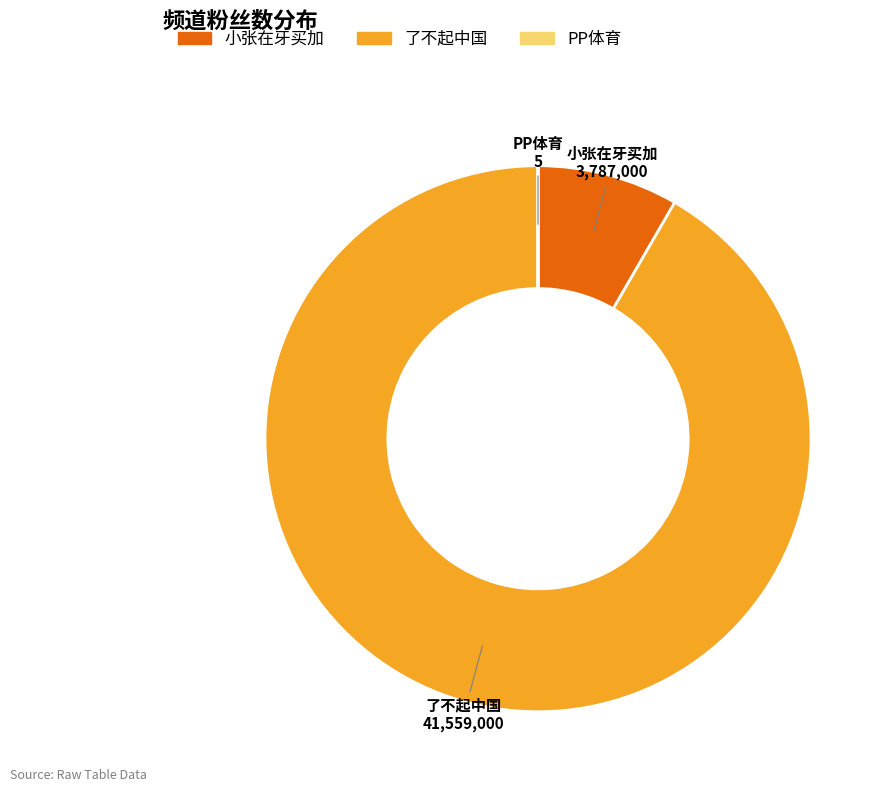

True or false: 了不起中国 accounts for 92% of the total.

True